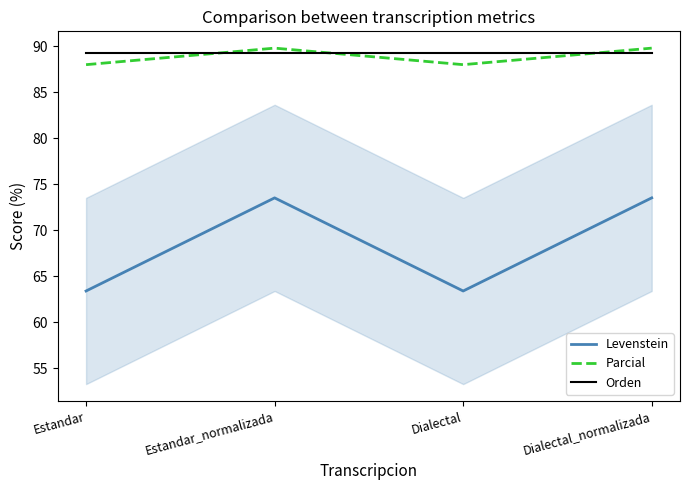

What is the total value across all series at Estandar_normalizada?

252.6